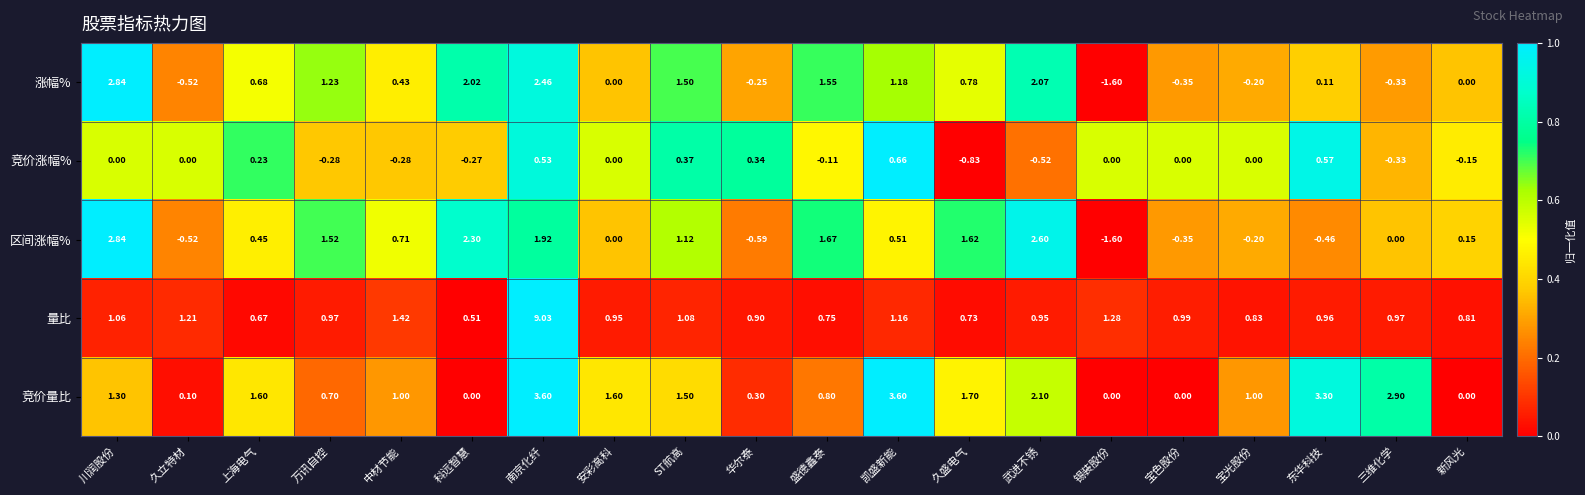

What is the total value across all series at 新风光?

0.8